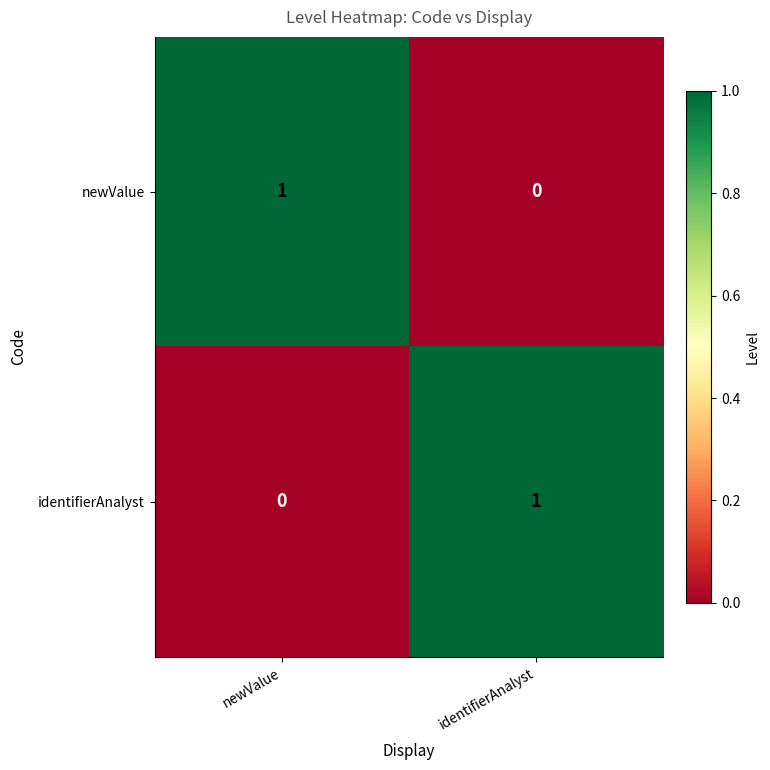

List the labels in order of newValue value, largest first.

newValue, identifierAnalyst